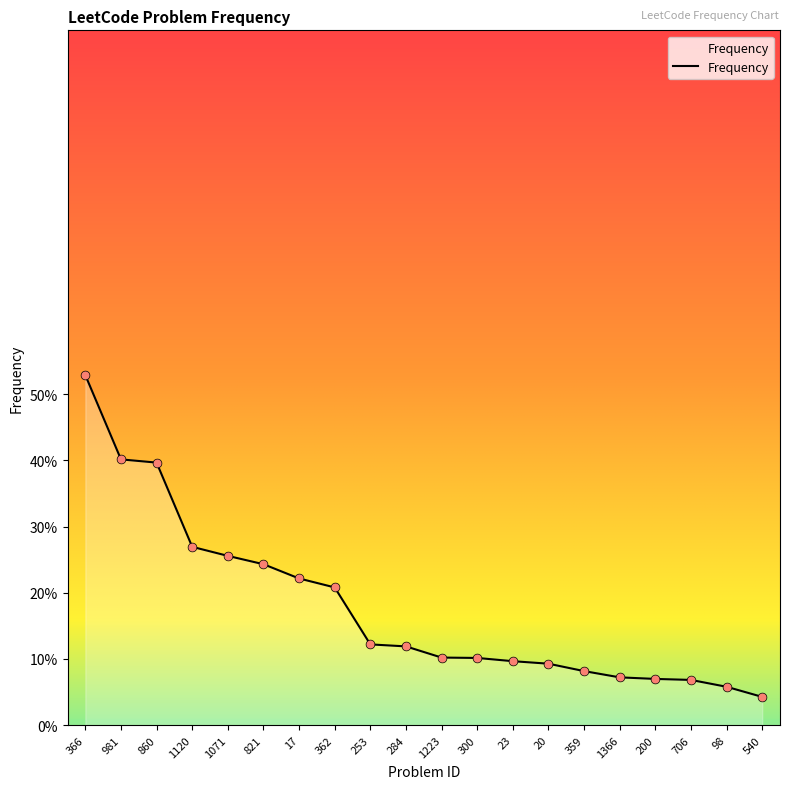

Which has a higher value, 359 or 981?

981